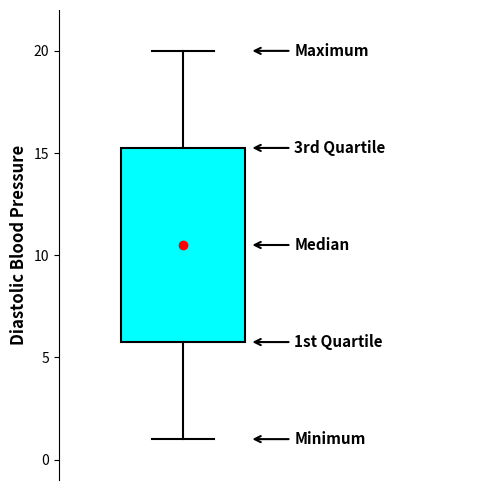

Read this box plot against the y-axis: the position of the median line, the range covered by the box, and the ends of both whiskers. The values are not printed on the chart, so give them approximately, as read against the axis.

median 10.5, box 6.0 to 15.5, whiskers 1.0 to 20.0